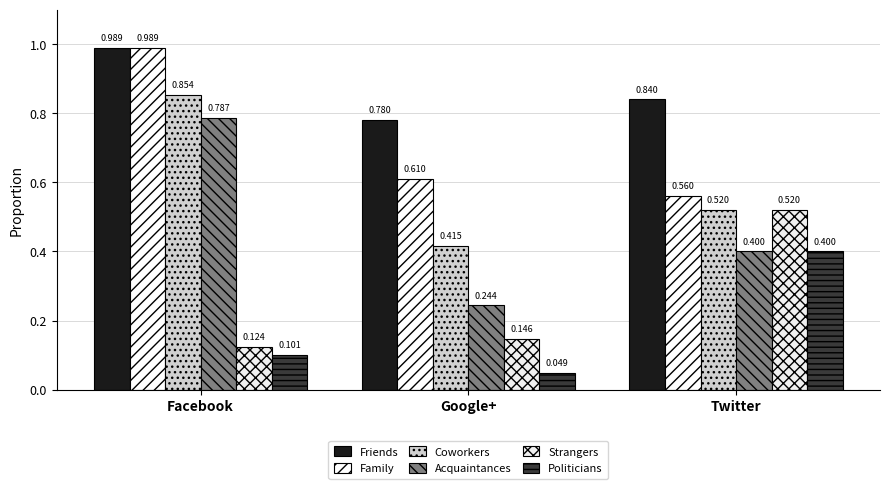

Reading left to right, list all the values displayed in this chart.

Friends: Facebook=1.0	Google+=0.8	Twitter=0.8
Family: Facebook=1.0	Google+=0.6	Twitter=0.6
Coworkers: Facebook=0.9	Google+=0.4	Twitter=0.5
Acquaintances: Facebook=0.8	Google+=0.2	Twitter=0.4
Strangers: Facebook=0.1	Google+=0.1	Twitter=0.5
Politicians: Facebook=0.1	Google+=0.0	Twitter=0.4